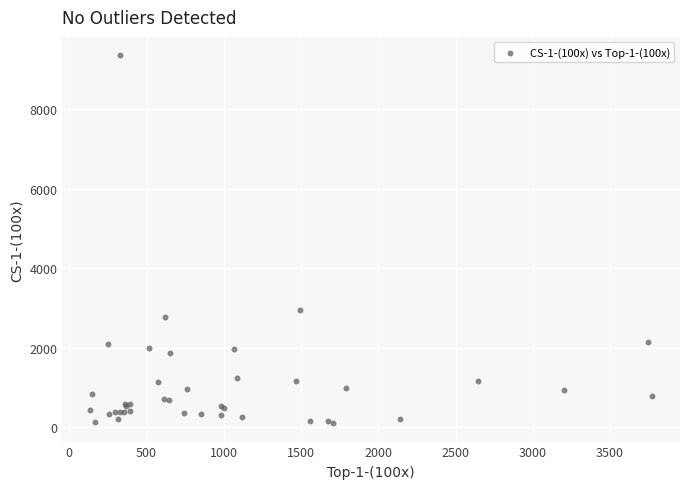

What Y value in the scatter plot is closest to 4735?

2959